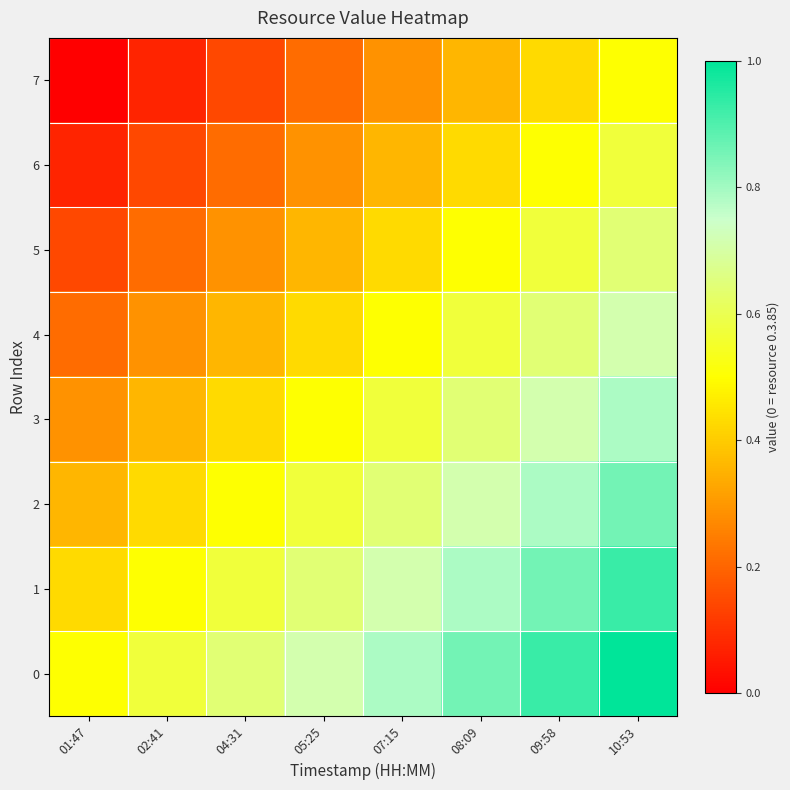

Reading left to right, list all the values displayed in this chart.

7: 01:47=0.0	02:41=0.1	04:31=0.1	05:25=0.2	07:15=0.3	08:09=0.4	09:58=0.4	10:53=0.5
6: 01:47=0.1	02:41=0.1	04:31=0.2	05:25=0.3	07:15=0.4	08:09=0.4	09:58=0.5	10:53=0.6
5: 01:47=0.1	02:41=0.2	04:31=0.3	05:25=0.4	07:15=0.4	08:09=0.5	09:58=0.6	10:53=0.6
4: 01:47=0.2	02:41=0.3	04:31=0.4	05:25=0.4	07:15=0.5	08:09=0.6	09:58=0.6	10:53=0.7
3: 01:47=0.3	02:41=0.4	04:31=0.4	05:25=0.5	07:15=0.6	08:09=0.6	09:58=0.7	10:53=0.8
2: 01:47=0.4	02:41=0.4	04:31=0.5	05:25=0.6	07:15=0.6	08:09=0.7	09:58=0.8	10:53=0.9
1: 01:47=0.4	02:41=0.5	04:31=0.6	05:25=0.6	07:15=0.7	08:09=0.8	09:58=0.9	10:53=0.9
0: 01:47=0.5	02:41=0.6	04:31=0.6	05:25=0.7	07:15=0.8	08:09=0.9	09:58=0.9	10:53=1.0